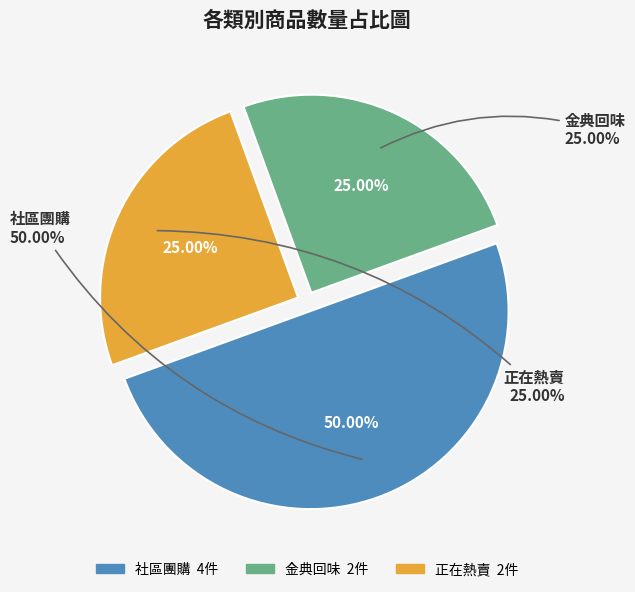

Which category has the smallest portion of the pie?

金典回味